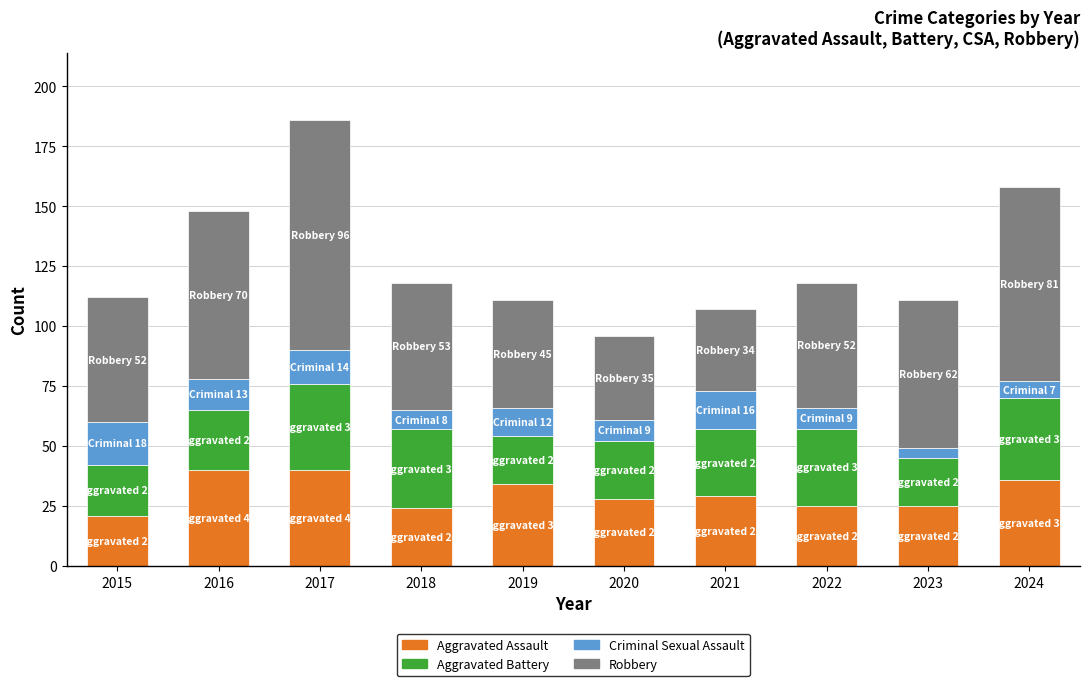

What is the highest value of the Aggravated Assault series?

40